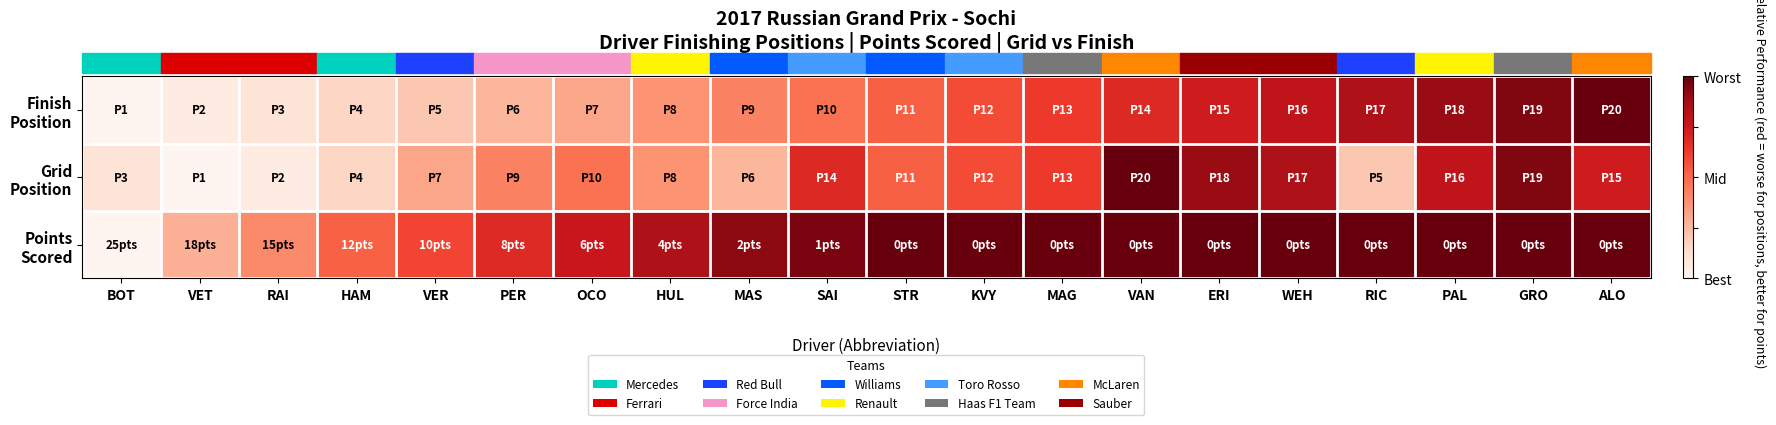

Which category has the highest value across all series?

ALO